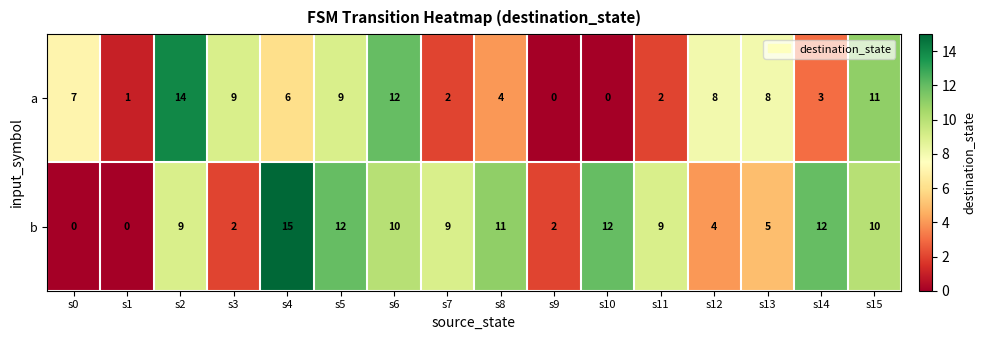

What is the approximate value of a at s12, to the nearest 5?

10